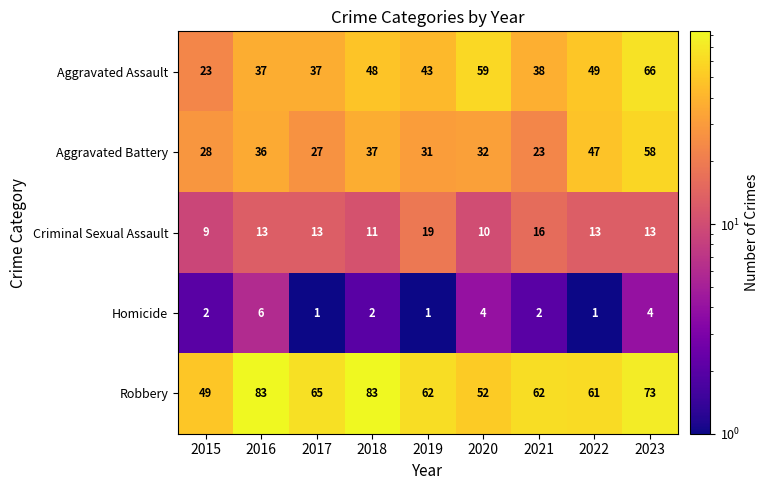

At 2020, list the series in order from largest to smallest.

Aggravated Assault, Robbery, Aggravated Battery, Criminal Sexual Assault, Homicide